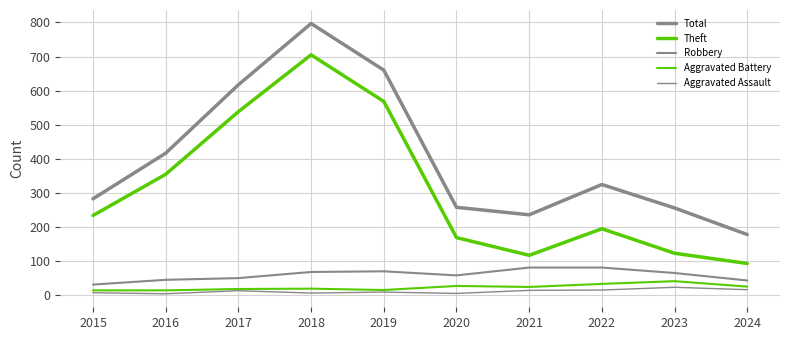

Is this an area chart (filled region under the line)?

No